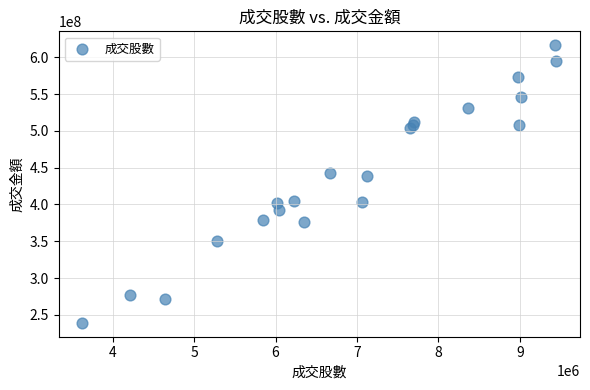

What Y value in the scatter plot is closest to 427721127?

438380336